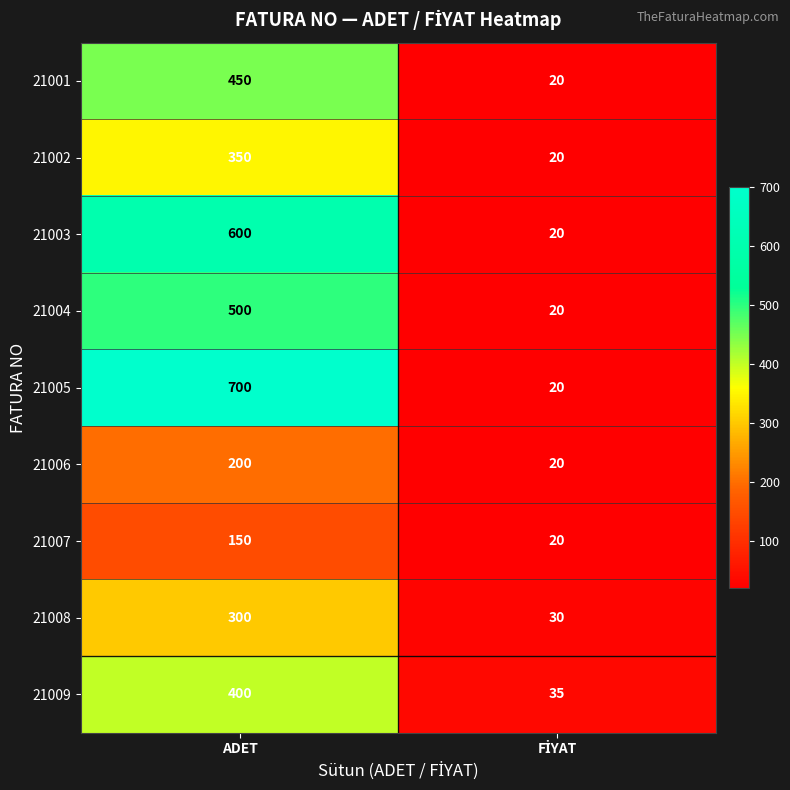

At which category is the sum across all series the highest?

ADET